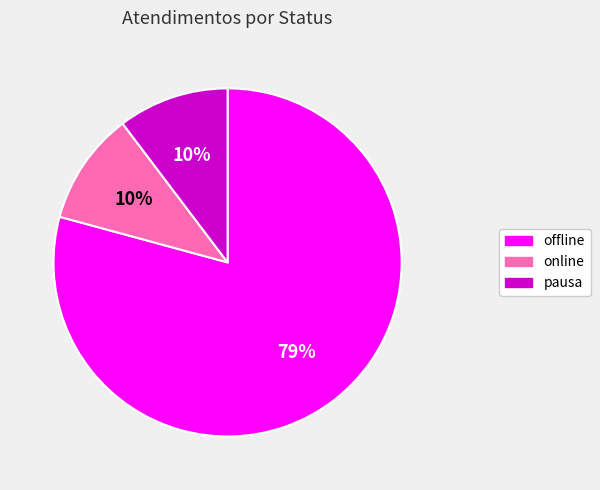

How many segments does this pie chart have?

3